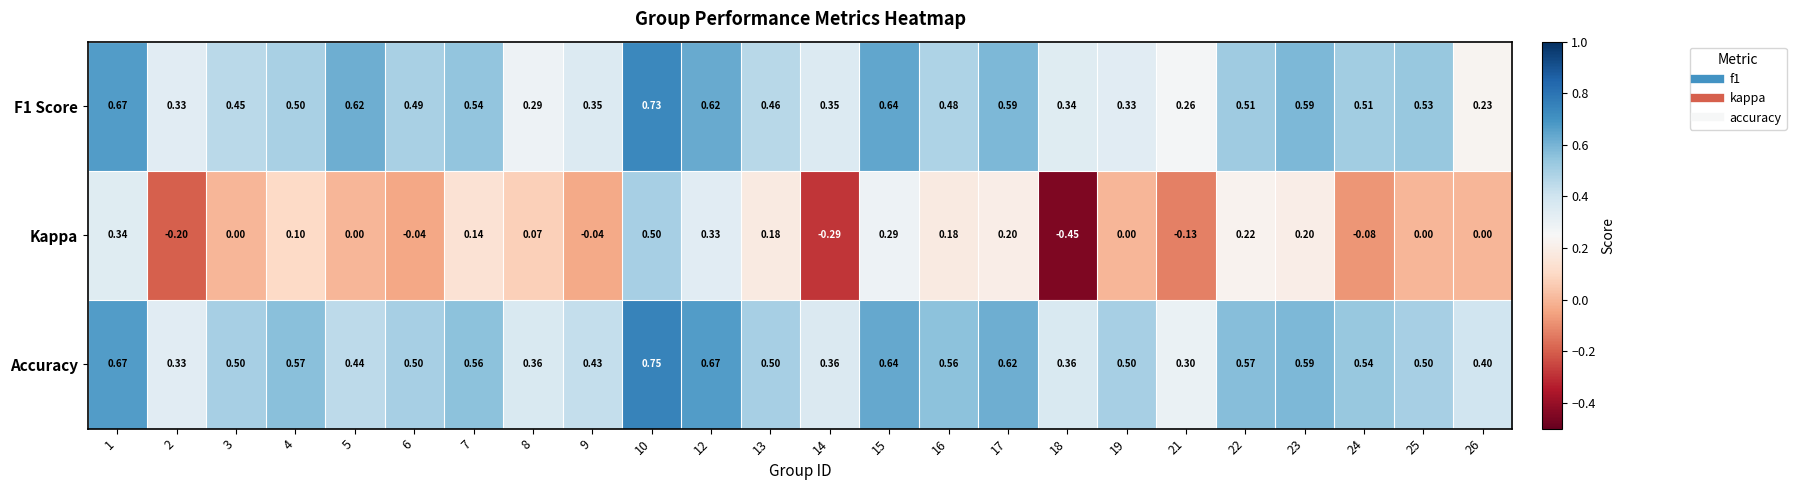

Which series has the widest spread of values?

Kappa